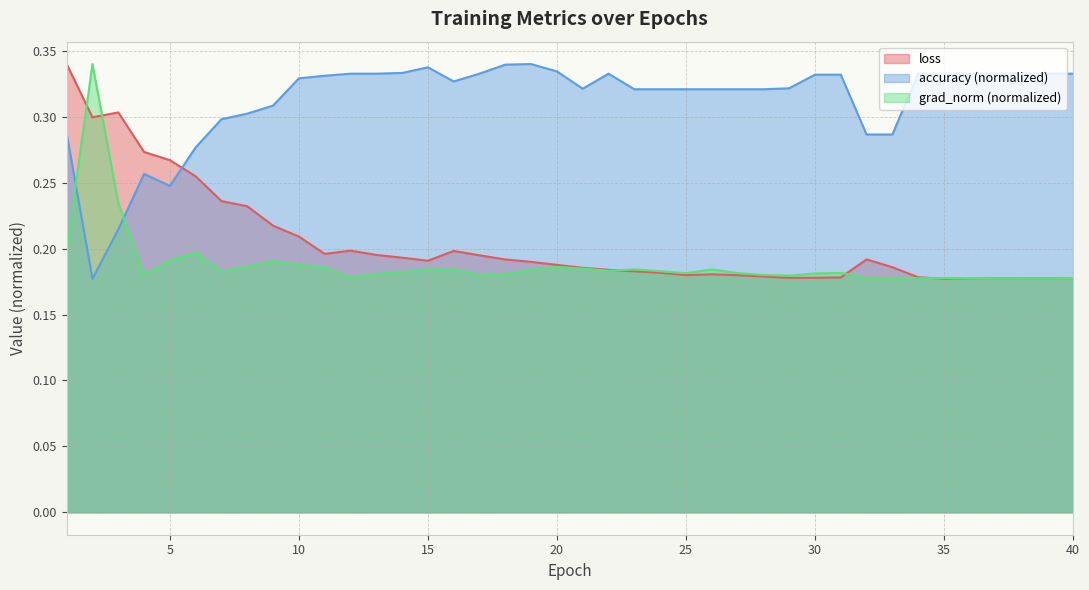

Which series ends up on top after the final intersection of grad_norm and loss?

loss